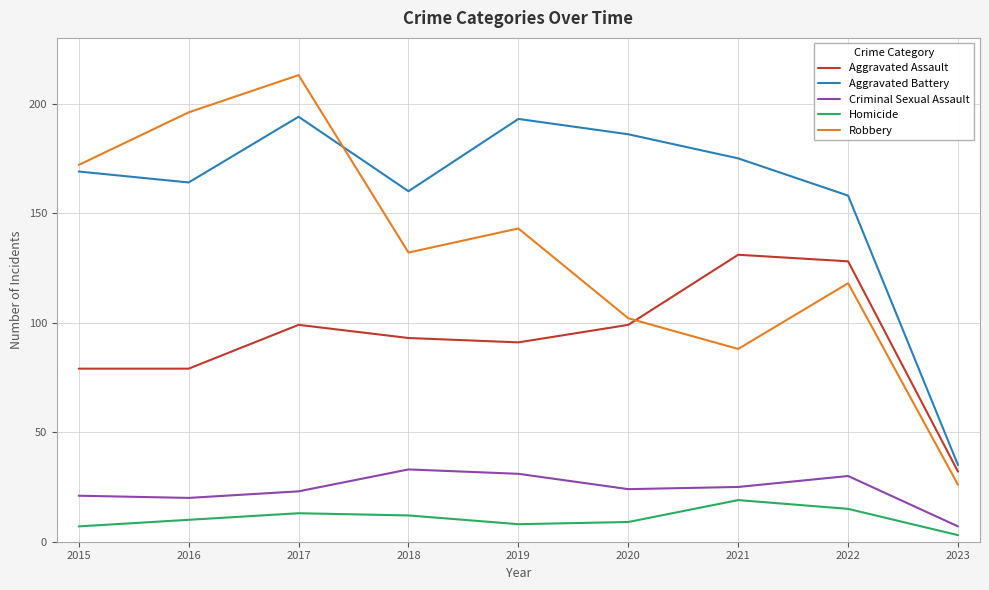

How many distinct data groups are displayed?

5